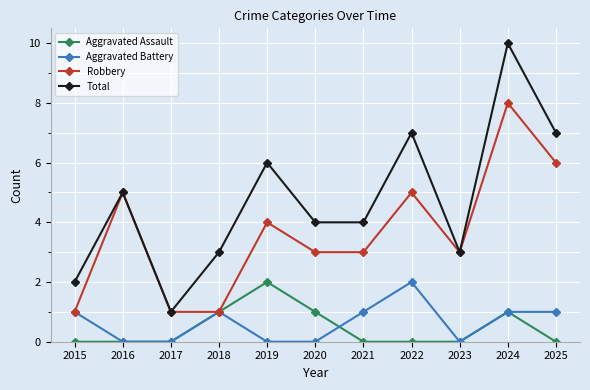

How many lines are shown in the chart?

4